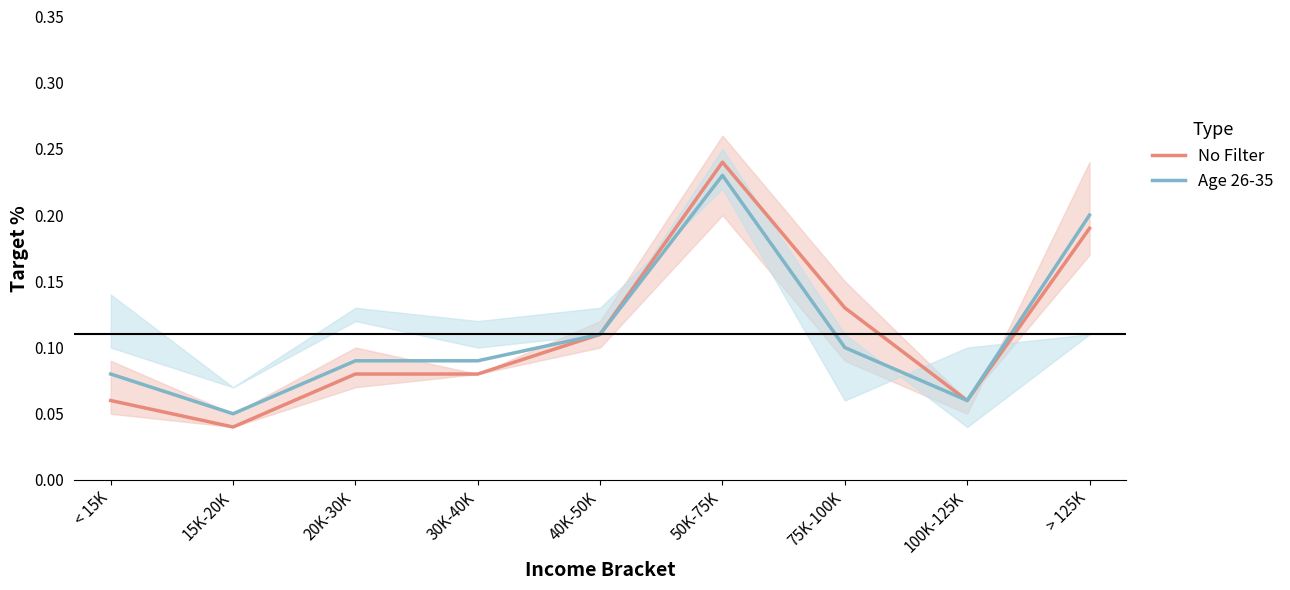

What is the label of the 9th point from the left?

> 125K